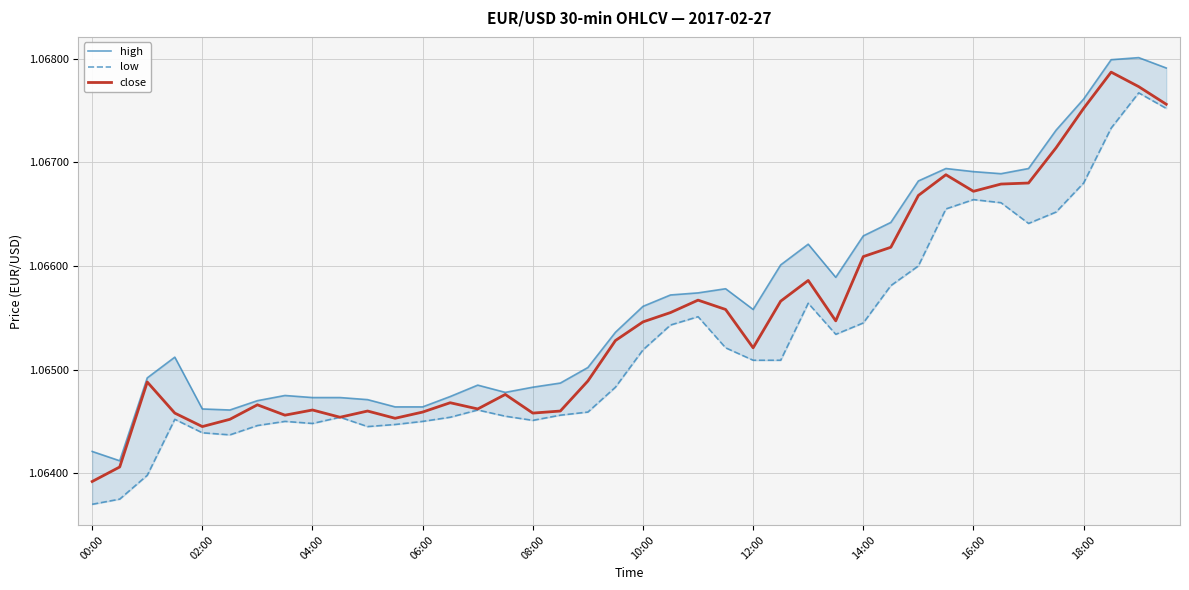

True or false: high and close cross at least once.

False